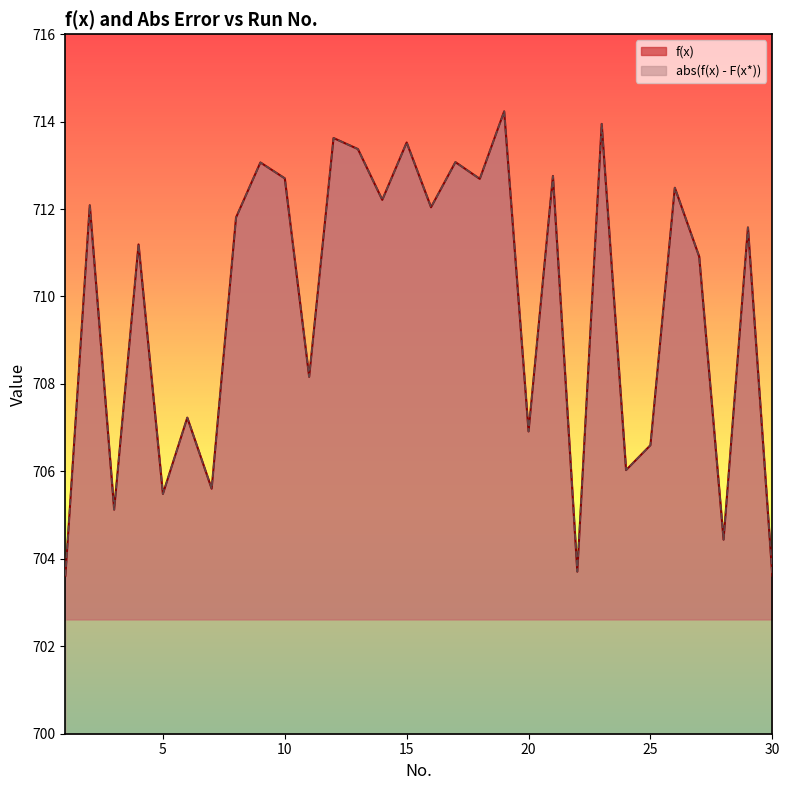

At which label does f(x) reach its minimum?

1